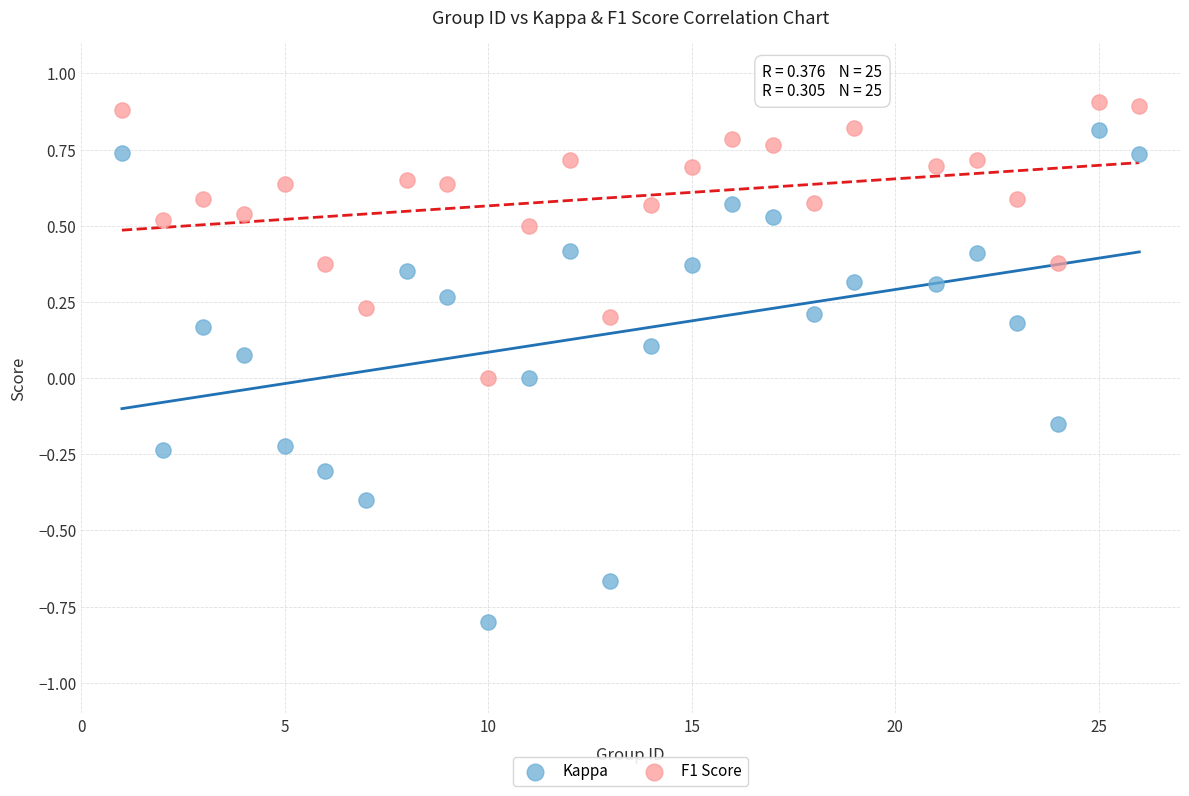

Across all data points, what is the range of X values (max minus min)?

25.0